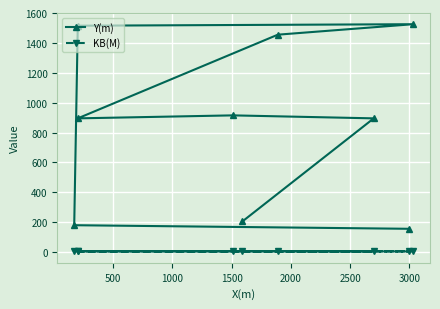

The value of KB(M) at 3000 is 5.0. True or false?

True